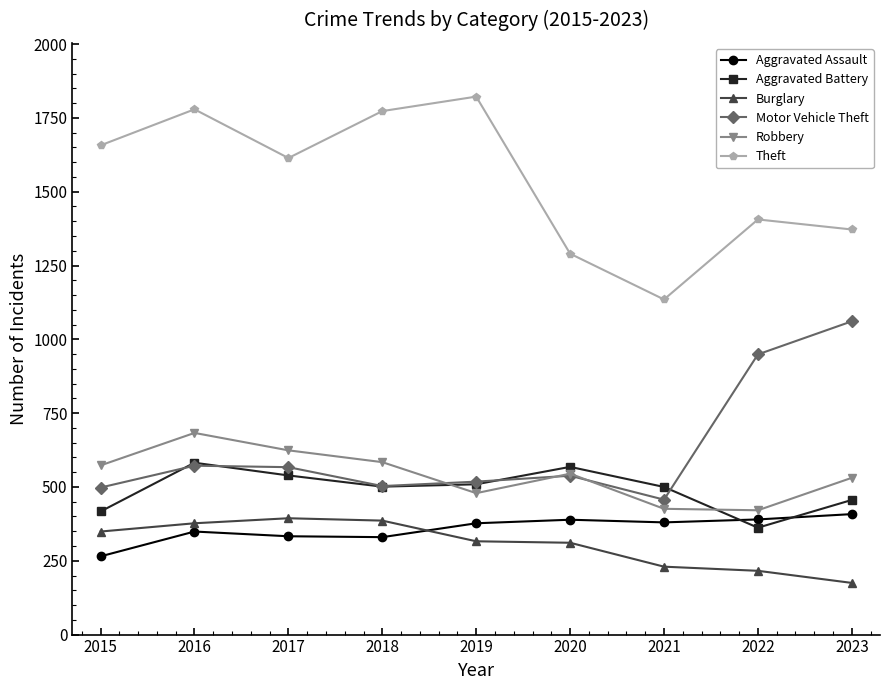

True or false: Robbery has a value of 722 at 2022.

False